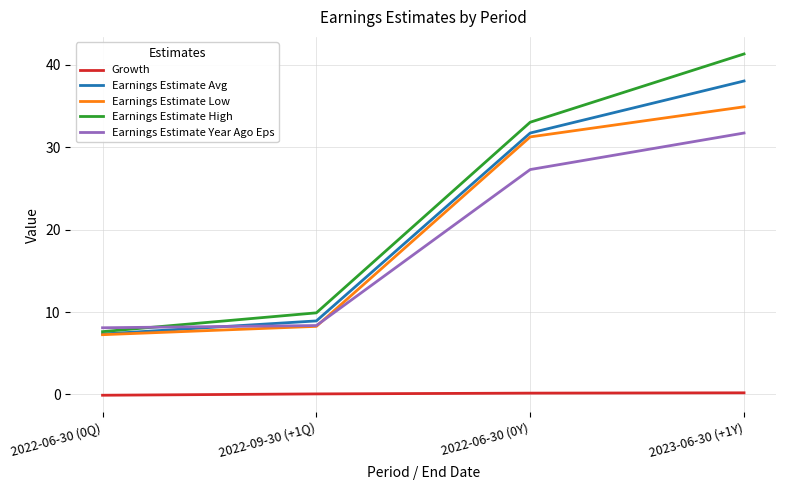

Rank the series by their maximum value, from lowest to highest.

Growth, Earnings Estimate Year Ago Eps, Earnings Estimate Low, Earnings Estimate Avg, Earnings Estimate High